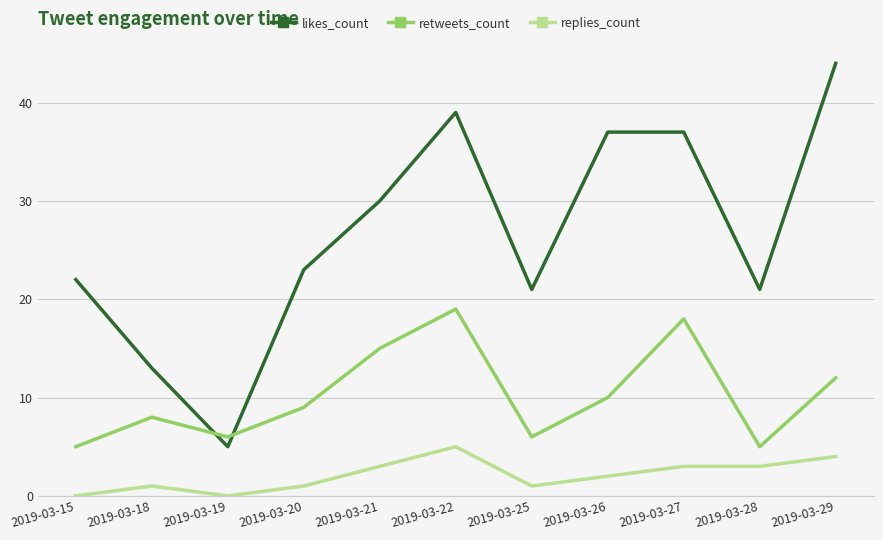

What are all the series names shown in the legend?

likes_count, retweets_count, replies_count